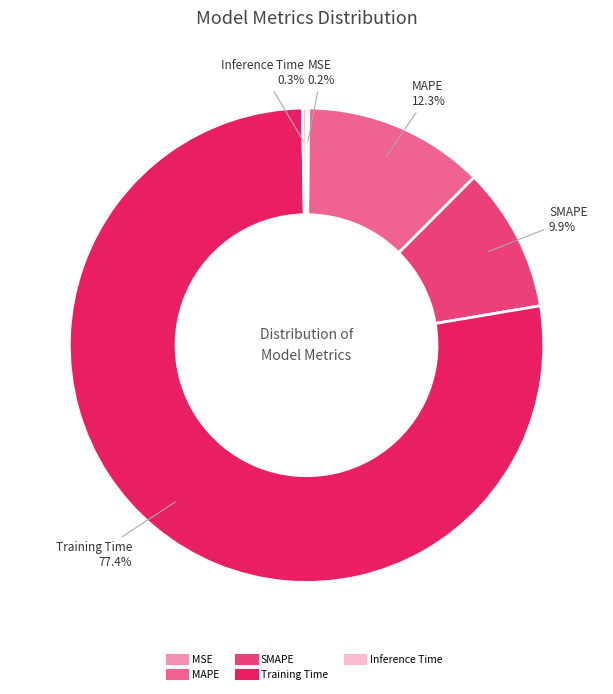

Which category has the biggest portion of the pie?

Training Time